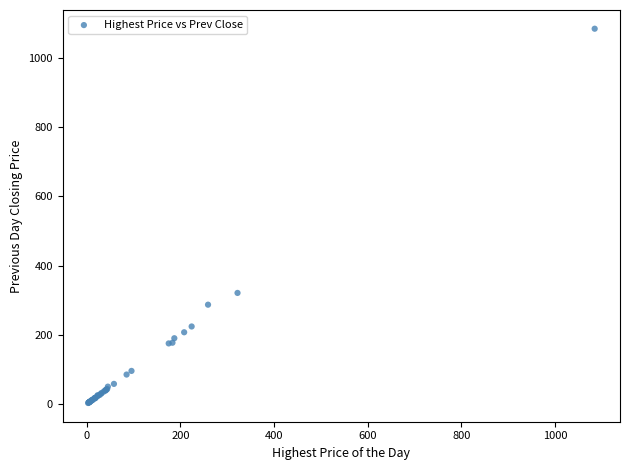

What Y value in the scatter plot is closest to 543?

321.0